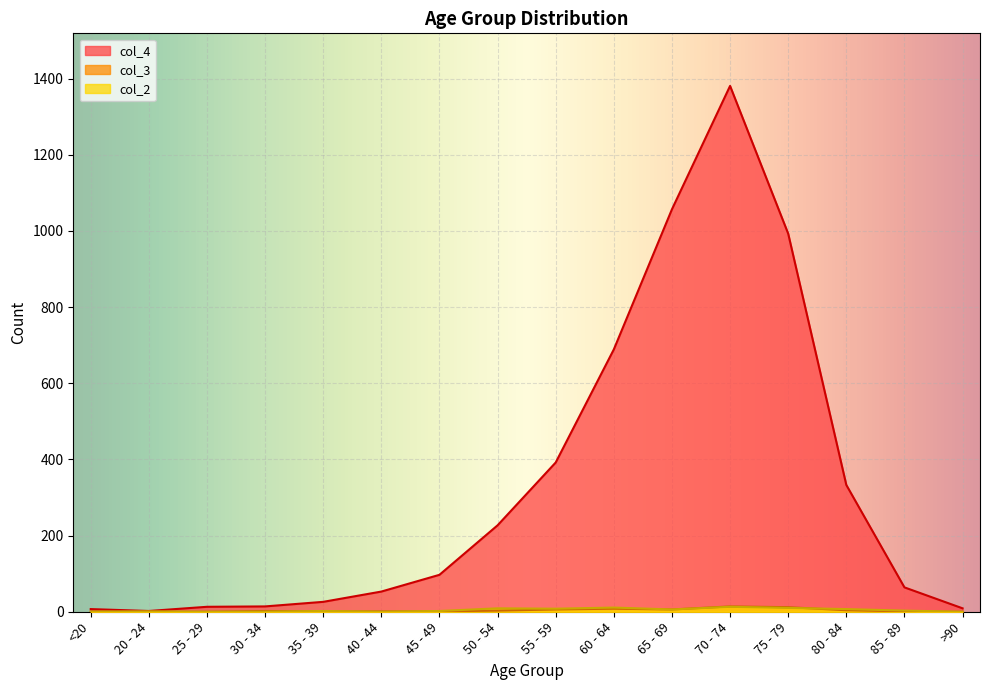

Reading left to right, extract all data points from this chart.

col_4: <20=7	20 - 24=2	25 - 29=13	30 - 34=14	35 - 39=26	40 - 44=53	45 - 49=97	50 - 54=227	55 - 59=392	60 - 64=689	65 - 69=1057	70 - 74=1381	75 - 79=993	80 - 84=333	85 - 89=64	>90=9
col_3: <20=1	20 - 24=0	25 - 29=0	30 - 34=2	35 - 39=1	40 - 44=1	45 - 49=1	50 - 54=3	55 - 59=6	60 - 64=8	65 - 69=6	70 - 74=14	75 - 79=12	80 - 84=4	85 - 89=1	>90=0
col_2: <20=0	20 - 24=1	25 - 29=0	30 - 34=0	35 - 39=2	40 - 44=0	45 - 49=2	50 - 54=9	55 - 59=8	60 - 64=11	65 - 69=6	70 - 74=13	75 - 79=10	80 - 84=7	85 - 89=3	>90=0